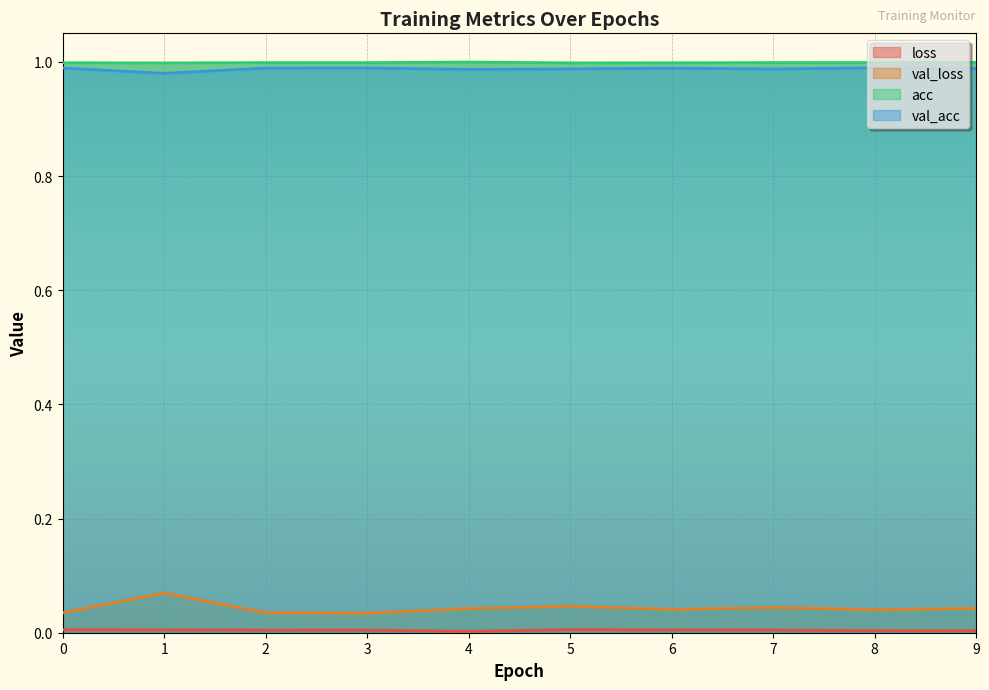

At which label does val_loss reach its peak?

1